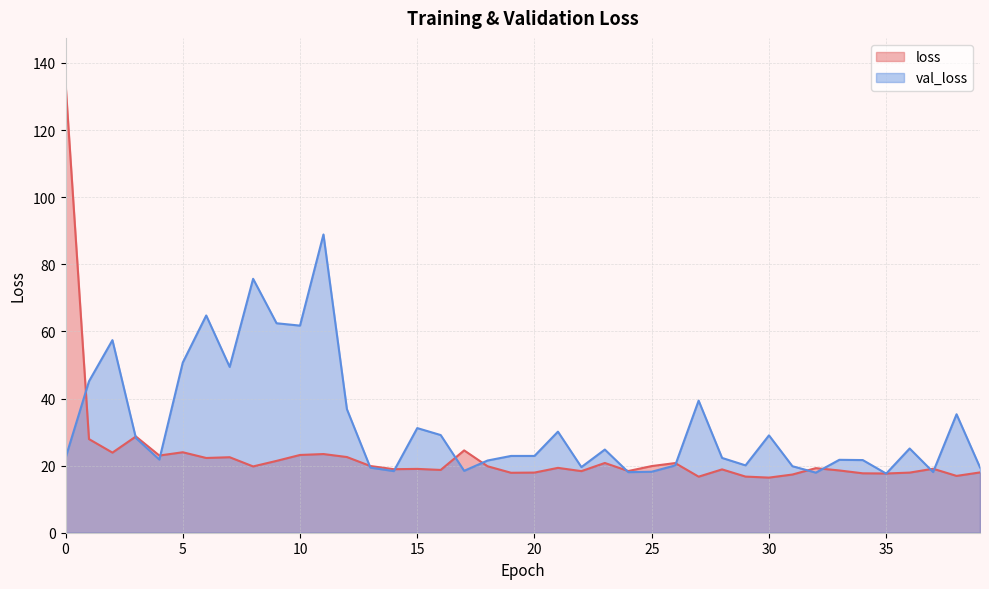

True or false: loss and val_loss intersect in this chart.

True